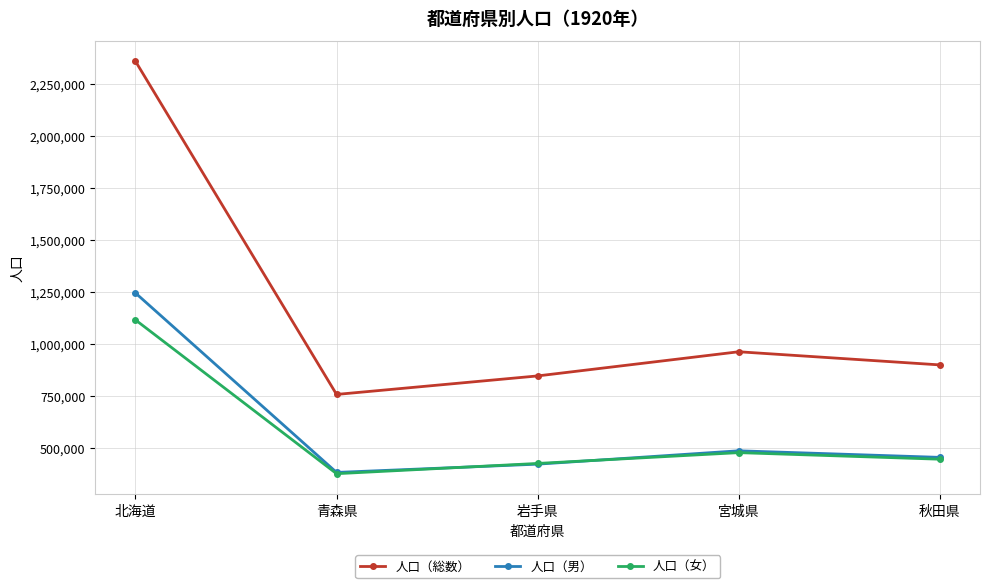

Which series has the largest total across all categories?

人口（総数）